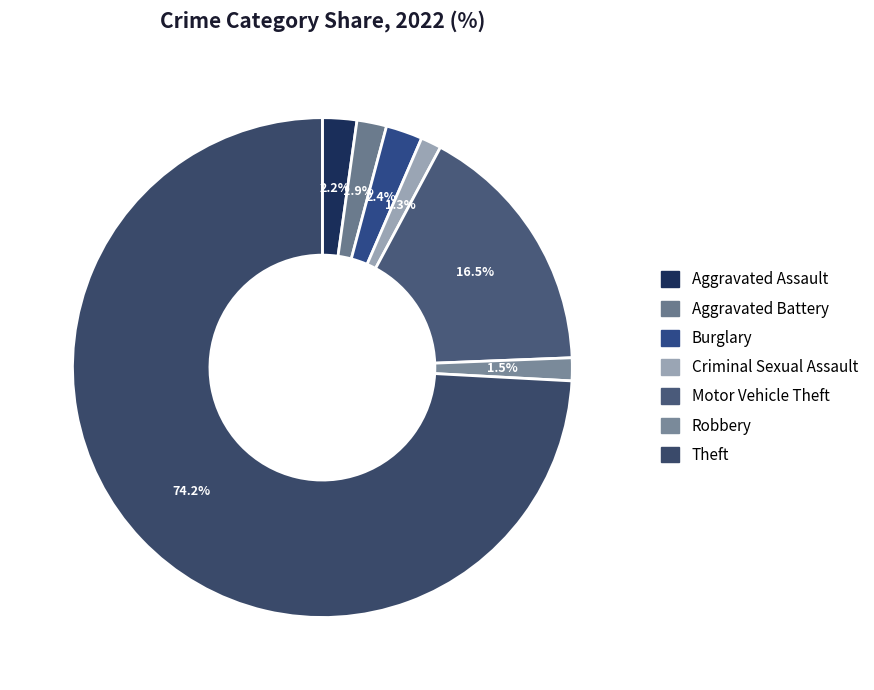

Which slice is the smallest?

Criminal Sexual Assault